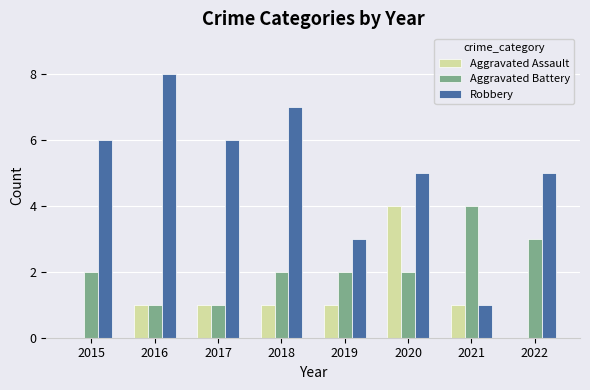

What is the highest value of the Robbery series?

8